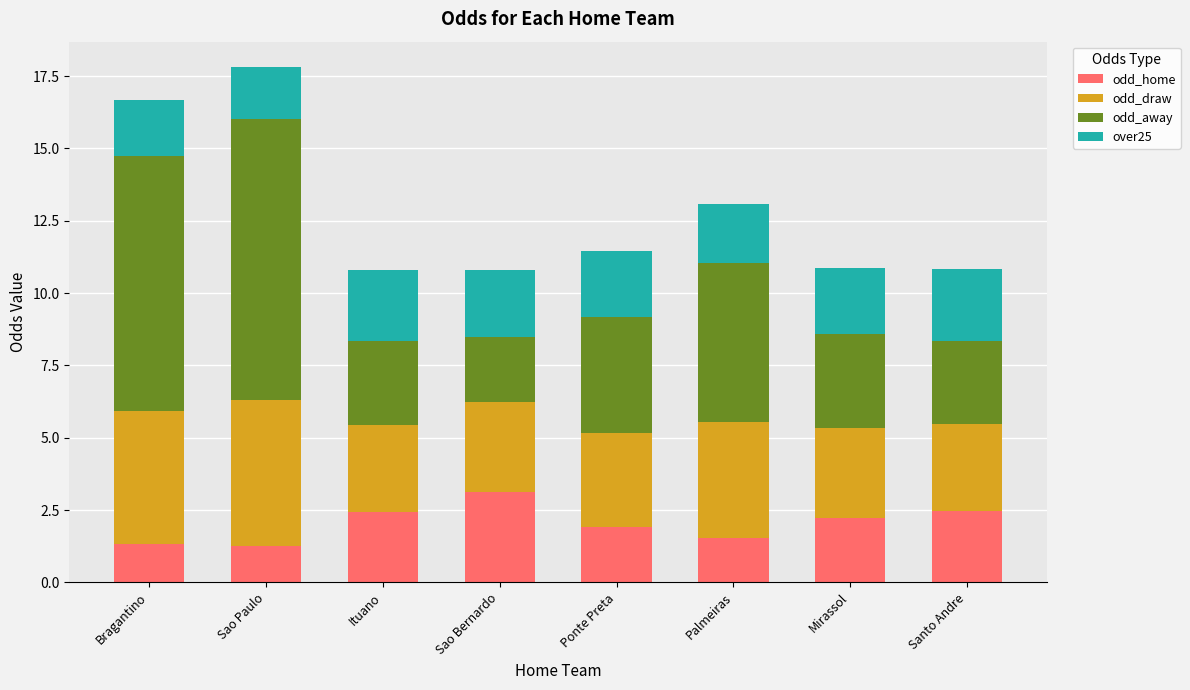

What is the total value across all series at Ituano?

10.8